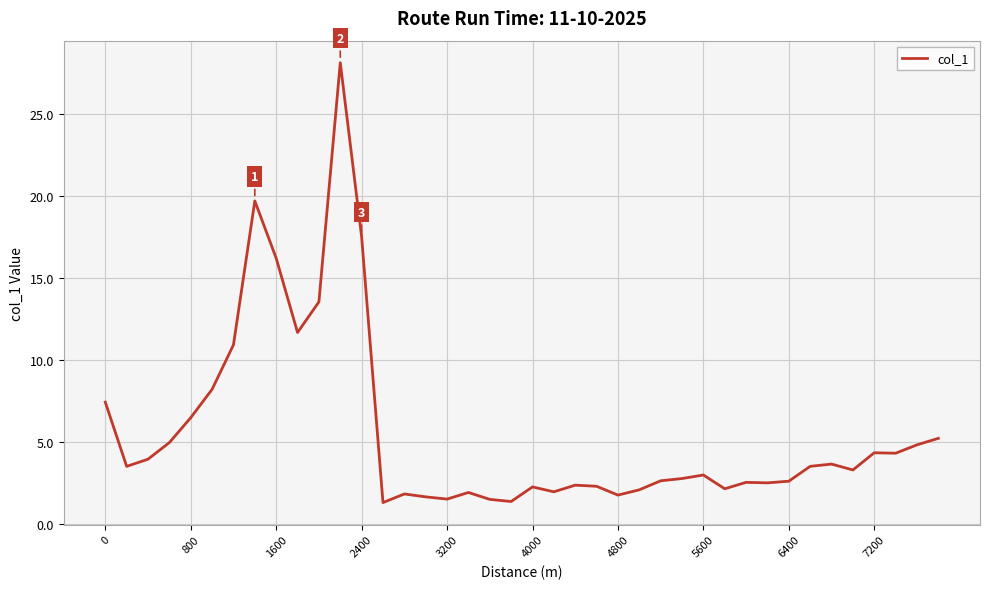

What is the maximum value shown in the chart?

28.1